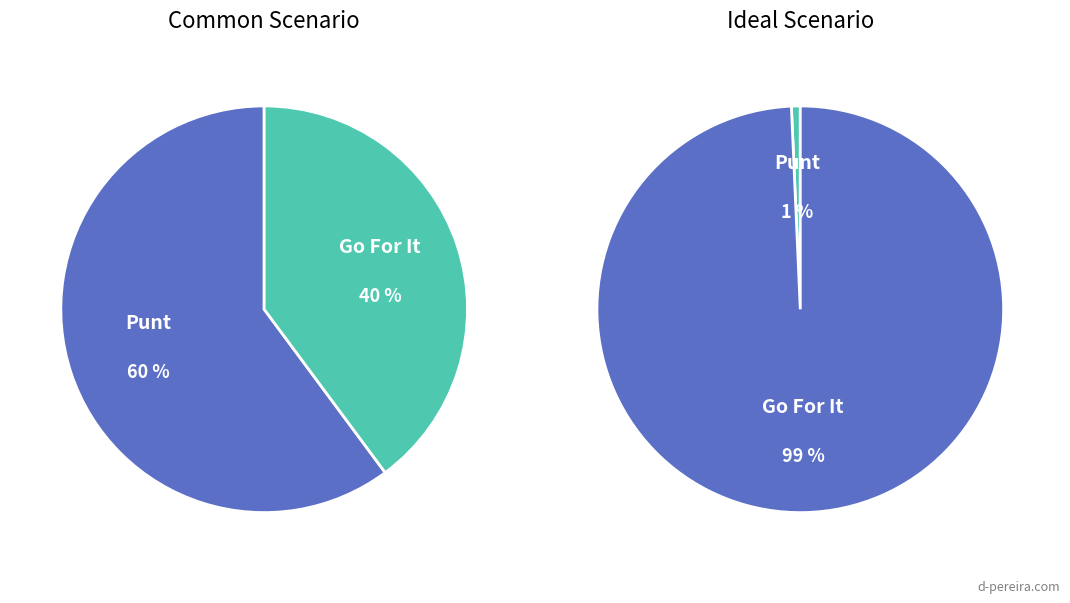

Do 9 and 6 together represent more than half of the pie?

No